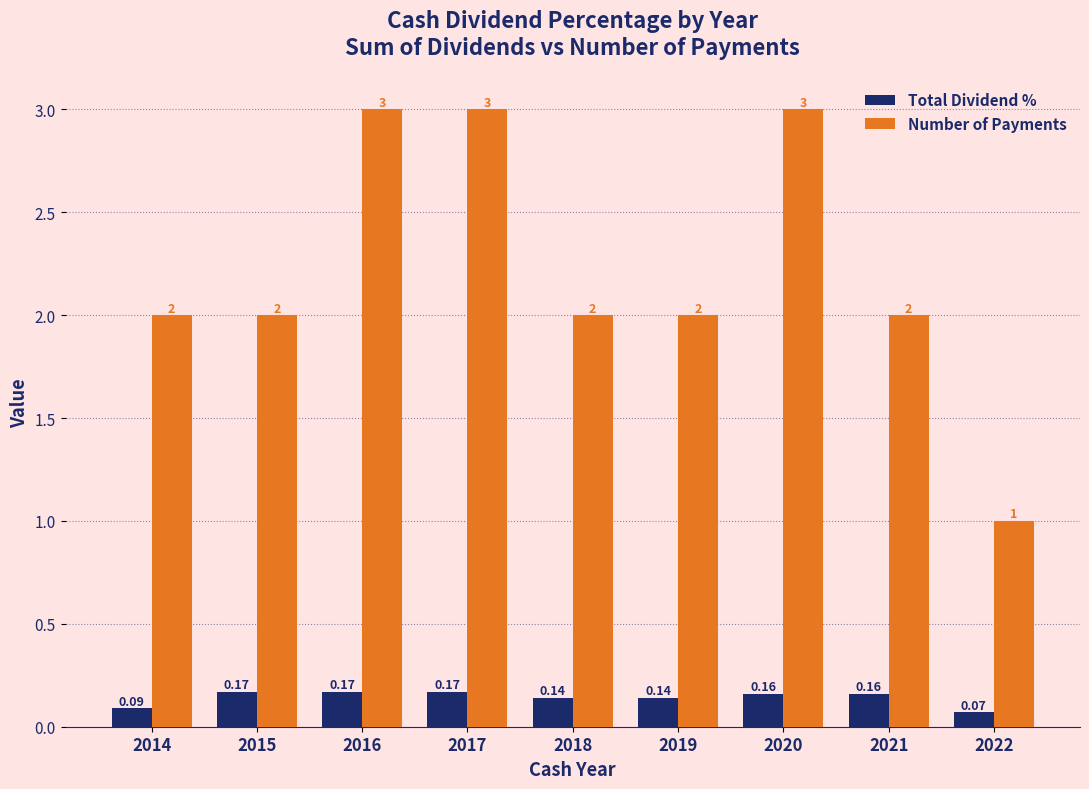

Count the Total Dividend % values in the range 0 to 1.

9